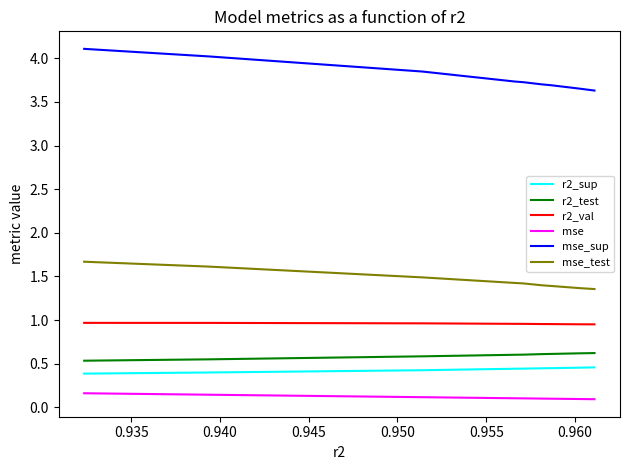

Count the r2_test values in the range 0 to 1.

10